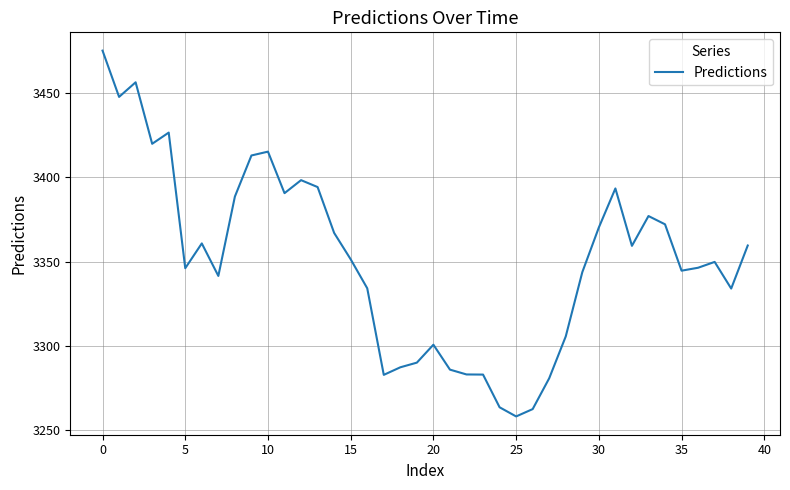

What is the minimum value shown in the chart?

3257.8